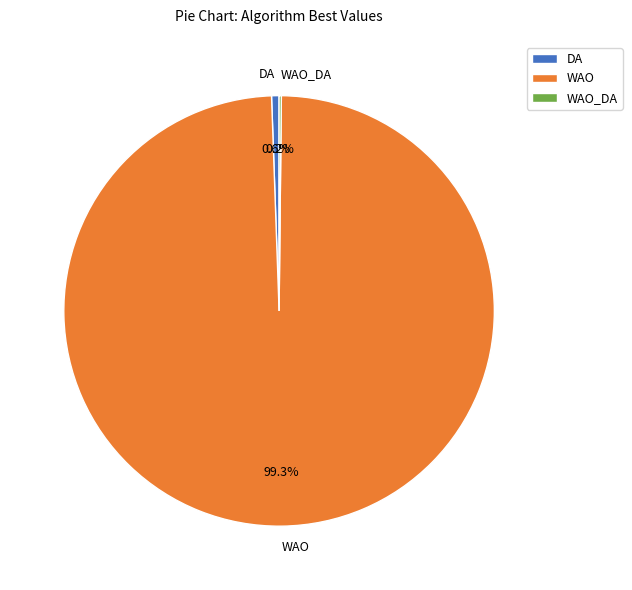

Does WAO account for over 50% of the chart?

Yes